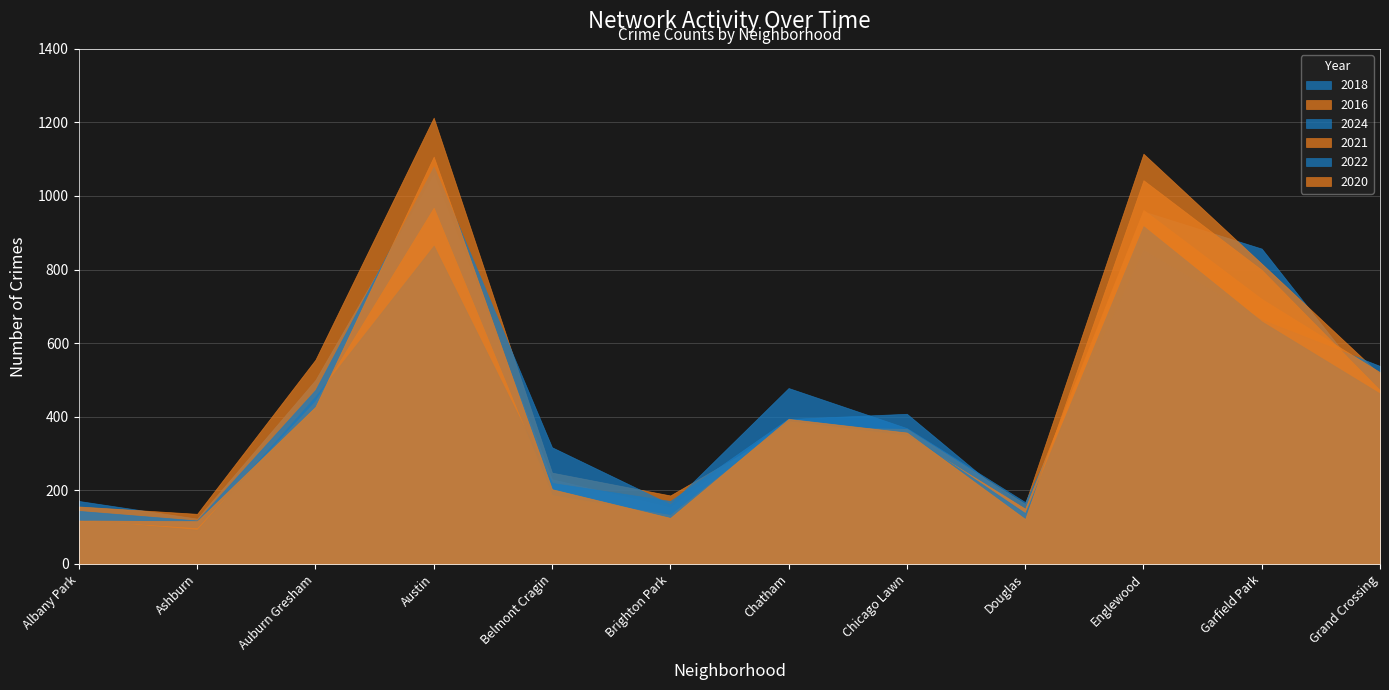

What is the total value across all series at Englewood?

5849